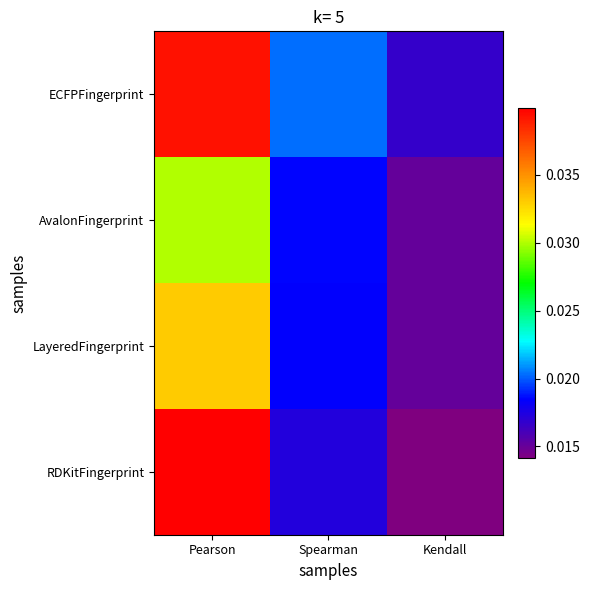

Which series has the largest range (max minus min)?

RDKitFingerprint